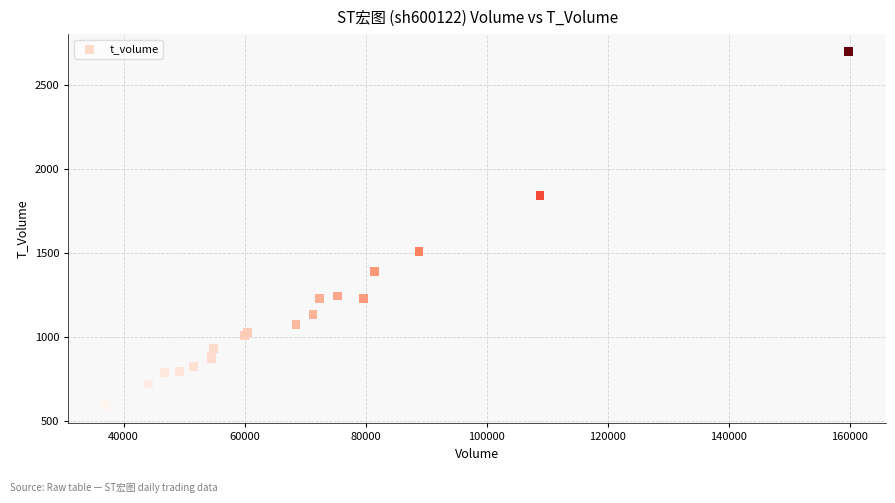

What Y value in the scatter plot is closest to 1643?

1509